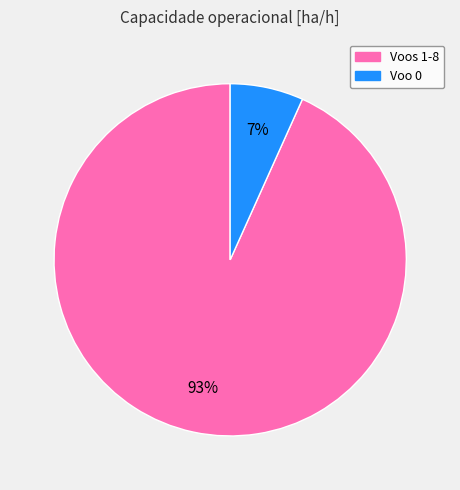

Is there any slice that represents more than half of the pie?

Yes